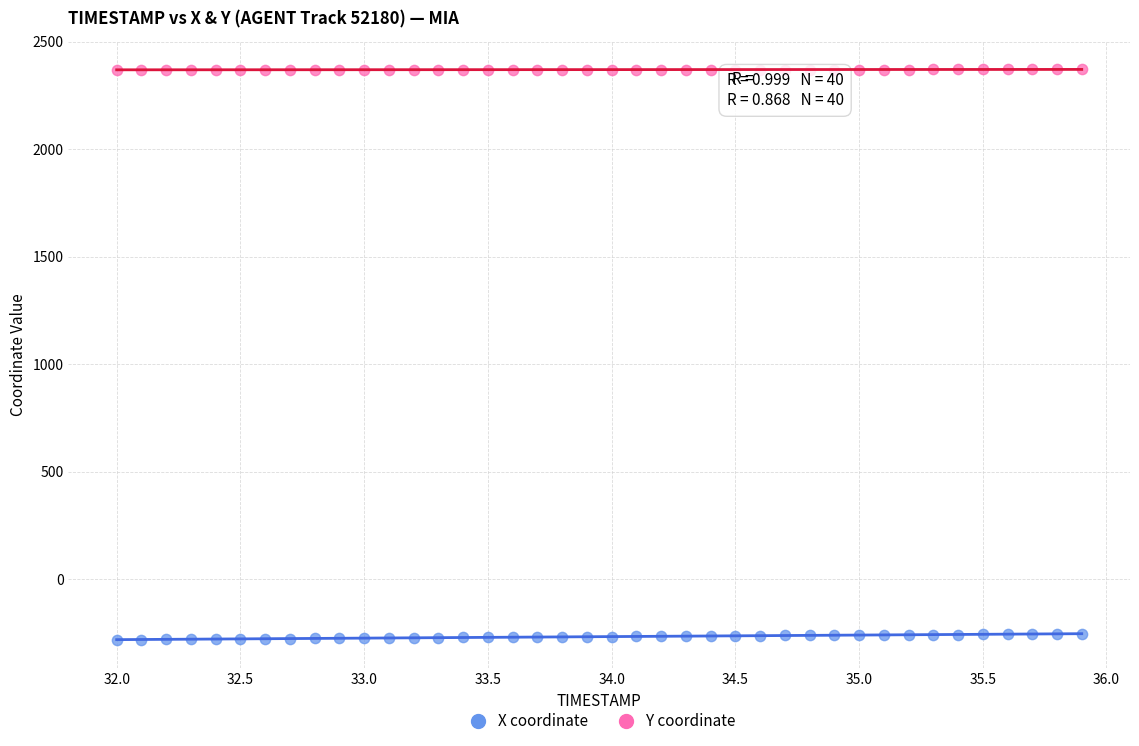

Which series reaches the minimum Y coordinate?

X coordinate